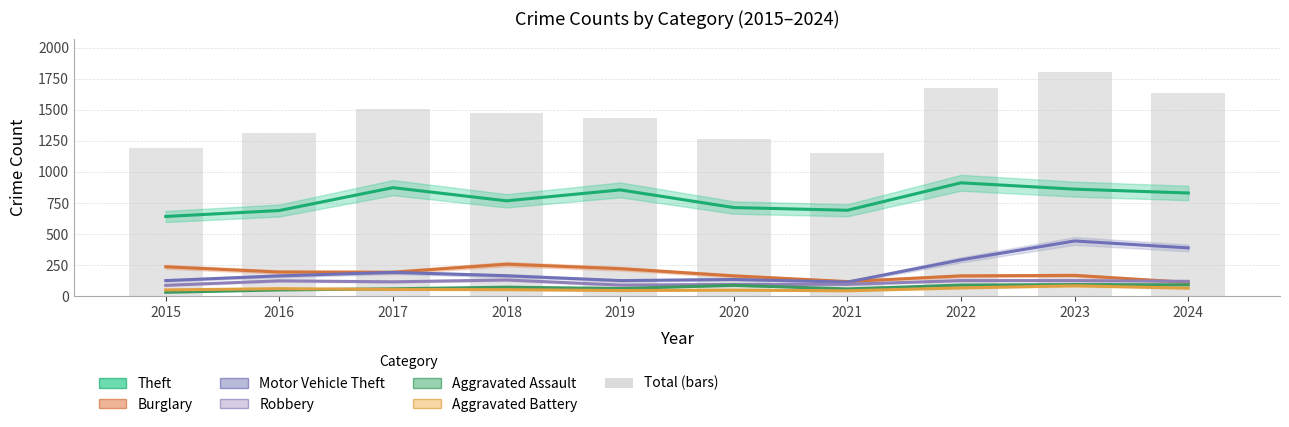

Which category has the lowest value in the Motor Vehicle Theft series?

2021